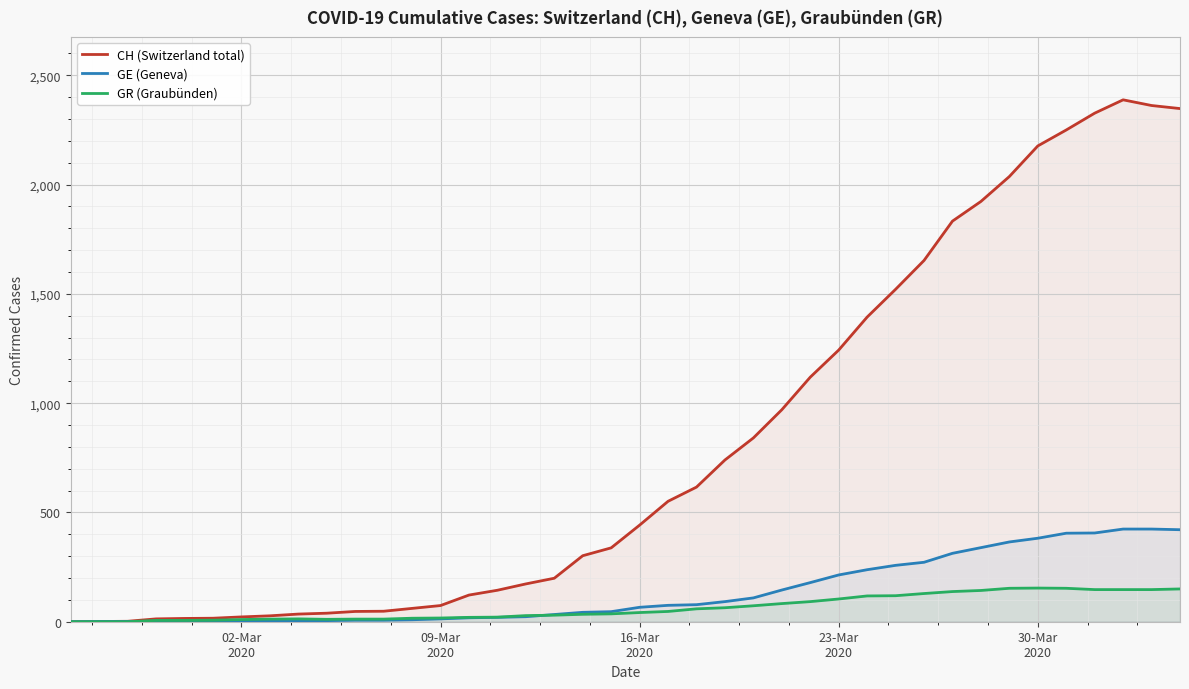

What is the maximum value for GE (Geneva)?

424